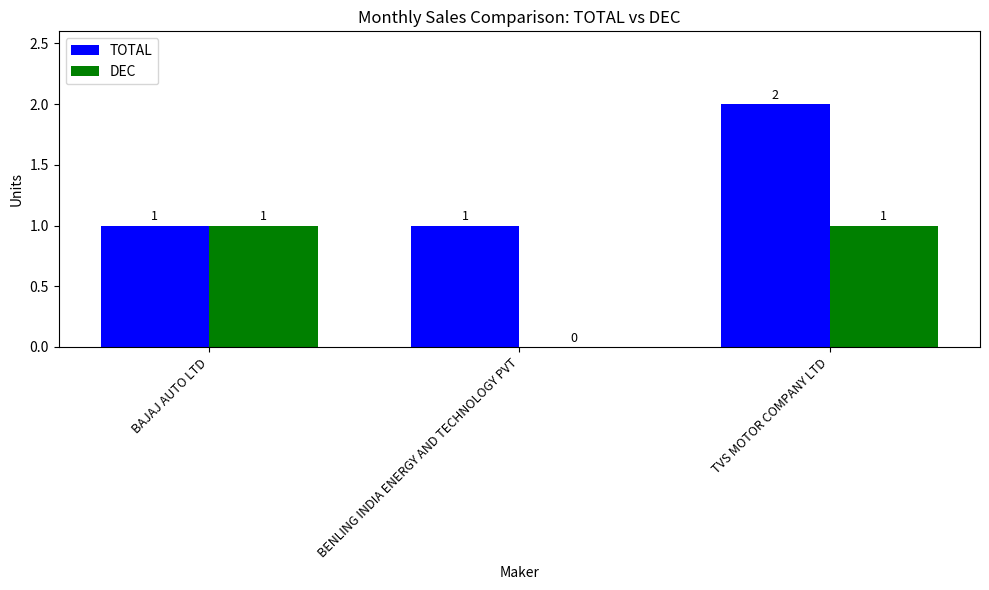

Which series has the largest total across all categories?

TOTAL